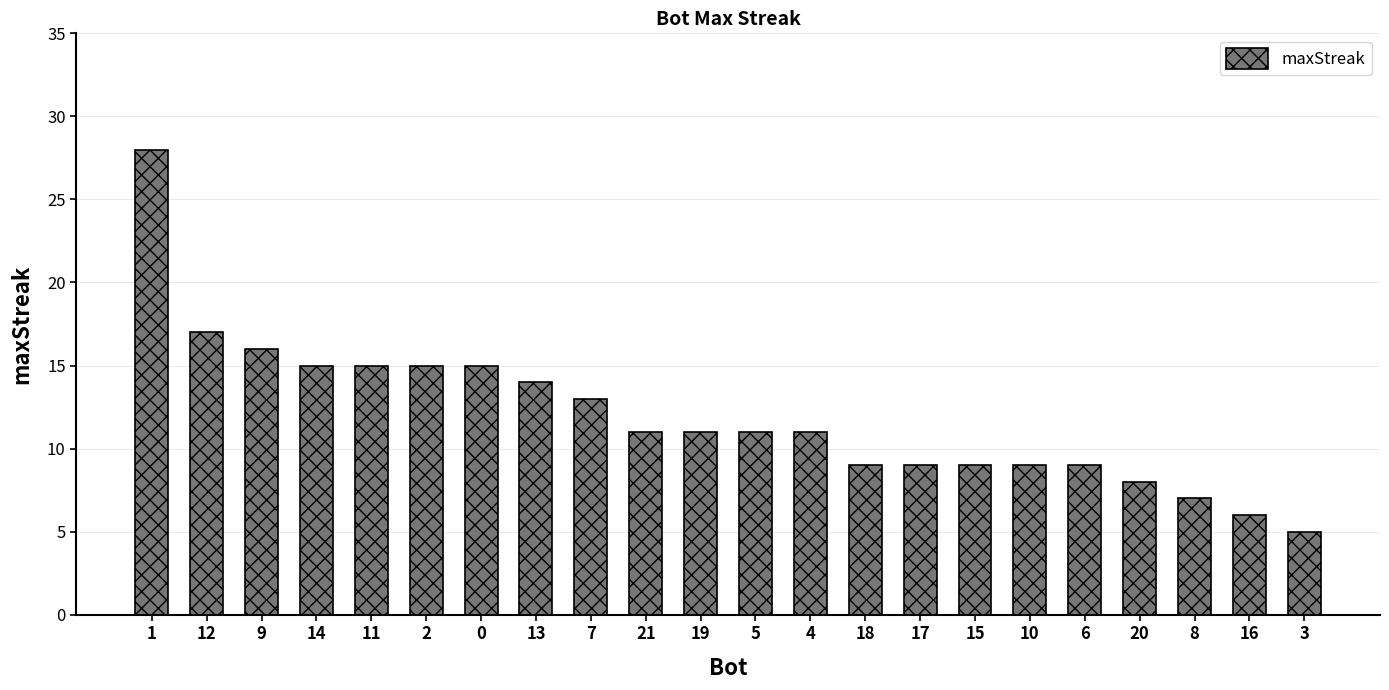

What is the label of the 3rd bar from the left?

9